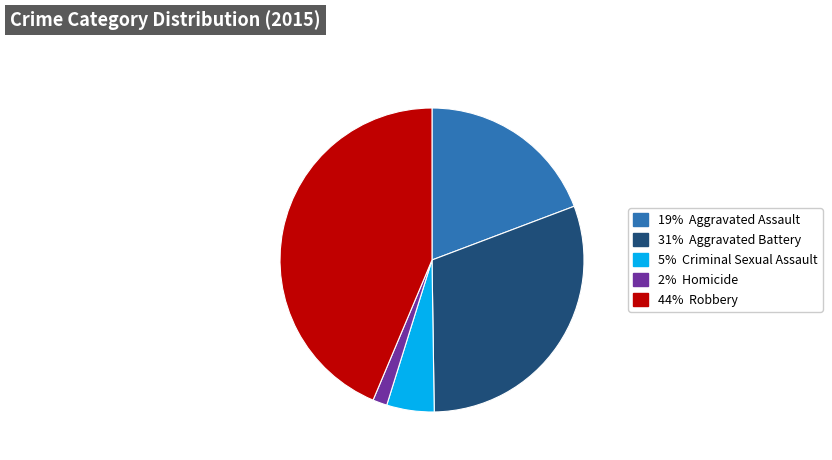

Does any single category account for the majority?

No